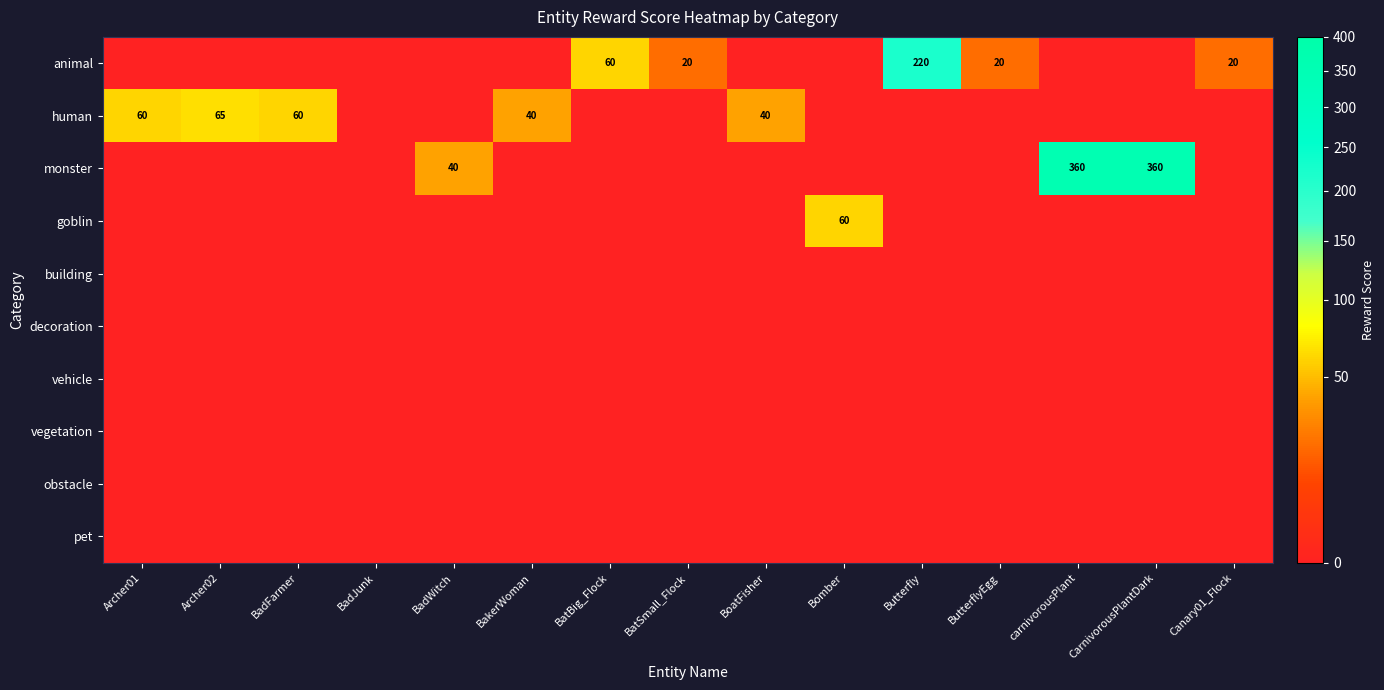

At which category is the sum across all series the highest?

carnivorousPlant